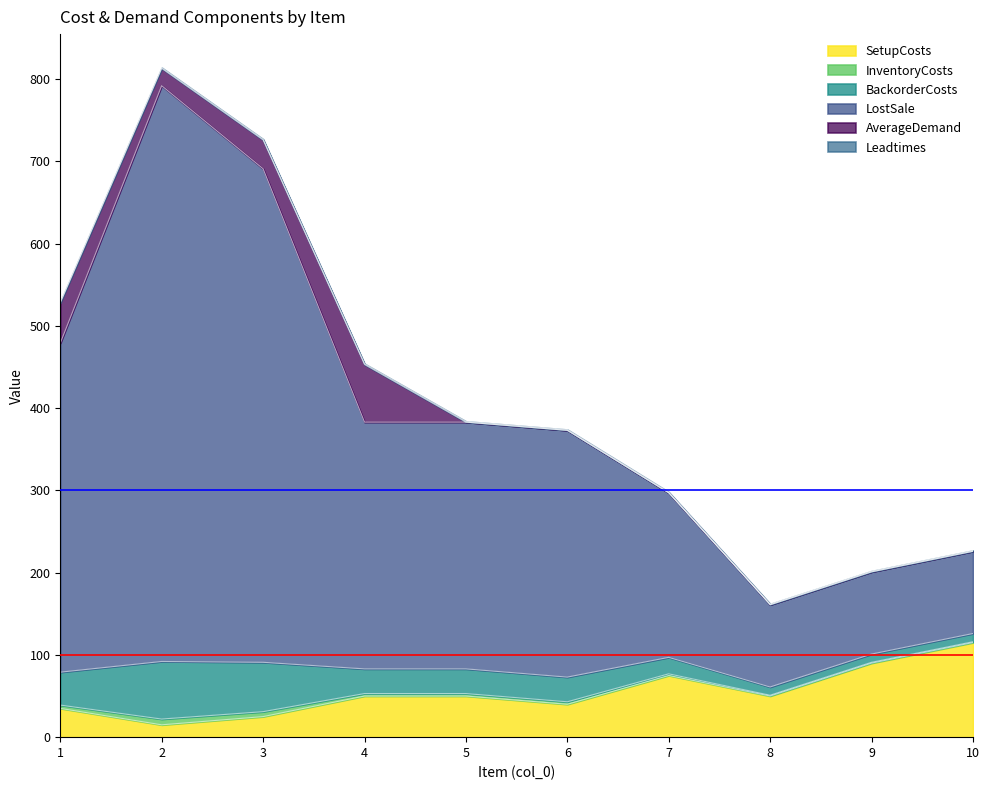

True or false: LostSale and SetupCosts intersect in this chart.

False